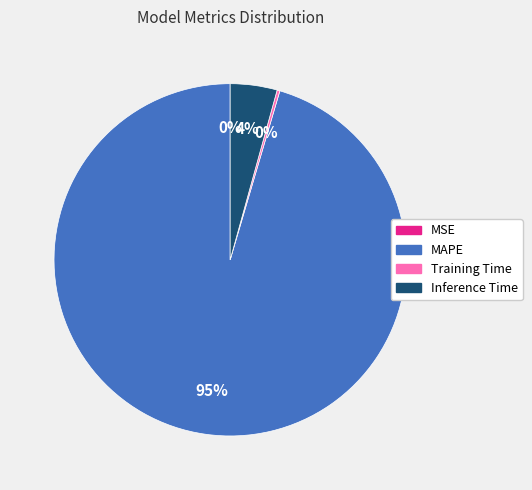

The Inference Time slice represents 4% of the pie. True or false?

True